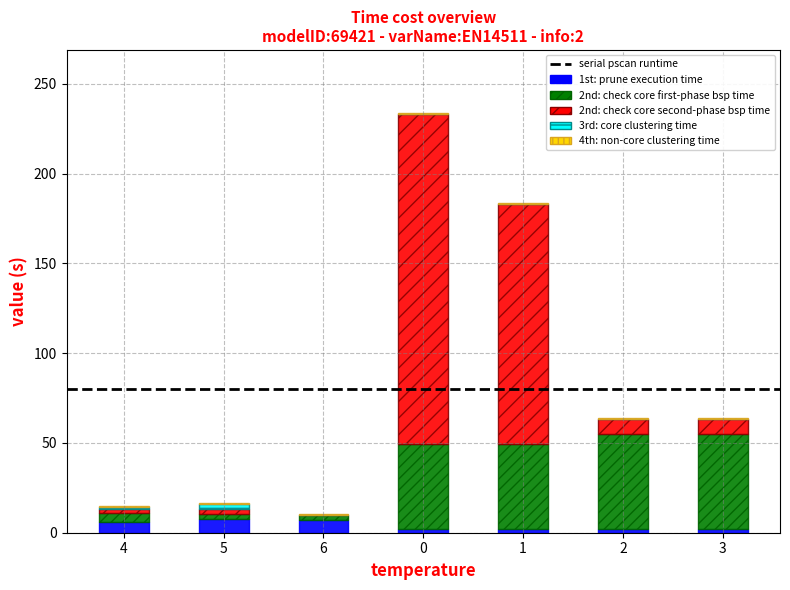

What is the sum of the 2nd: check core first-phase bsp time values at 0 and 2?

100.3